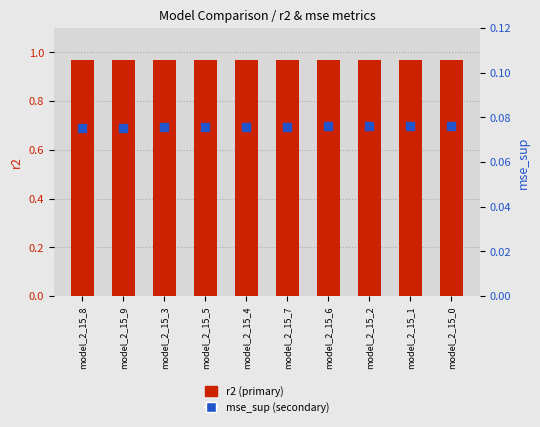

At which category is the sum across all series the highest?

model_2_15_0